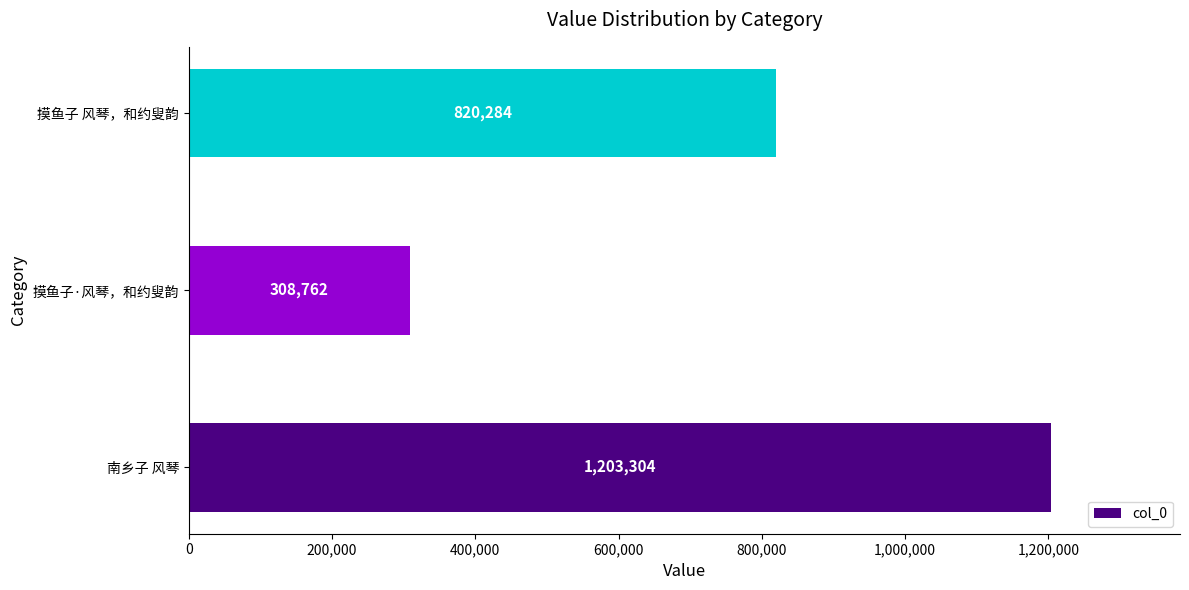

What is the change in value from 南乡子 风琴 to 摸鱼子 风琴，和约叟韵?

-383020